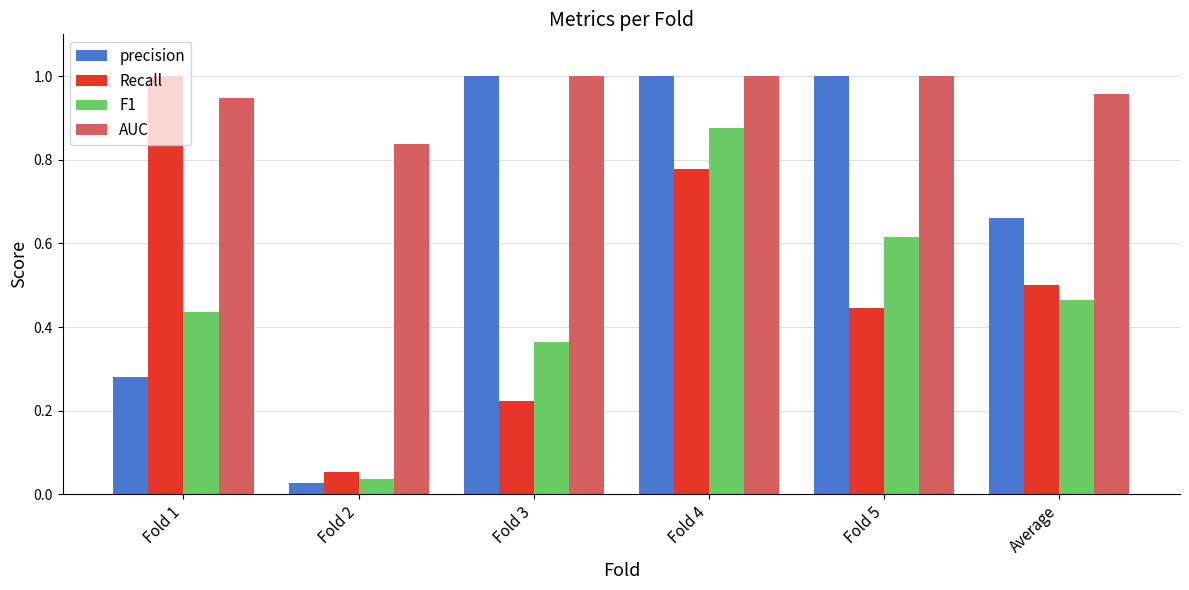

How many categories are shown in the chart?

6